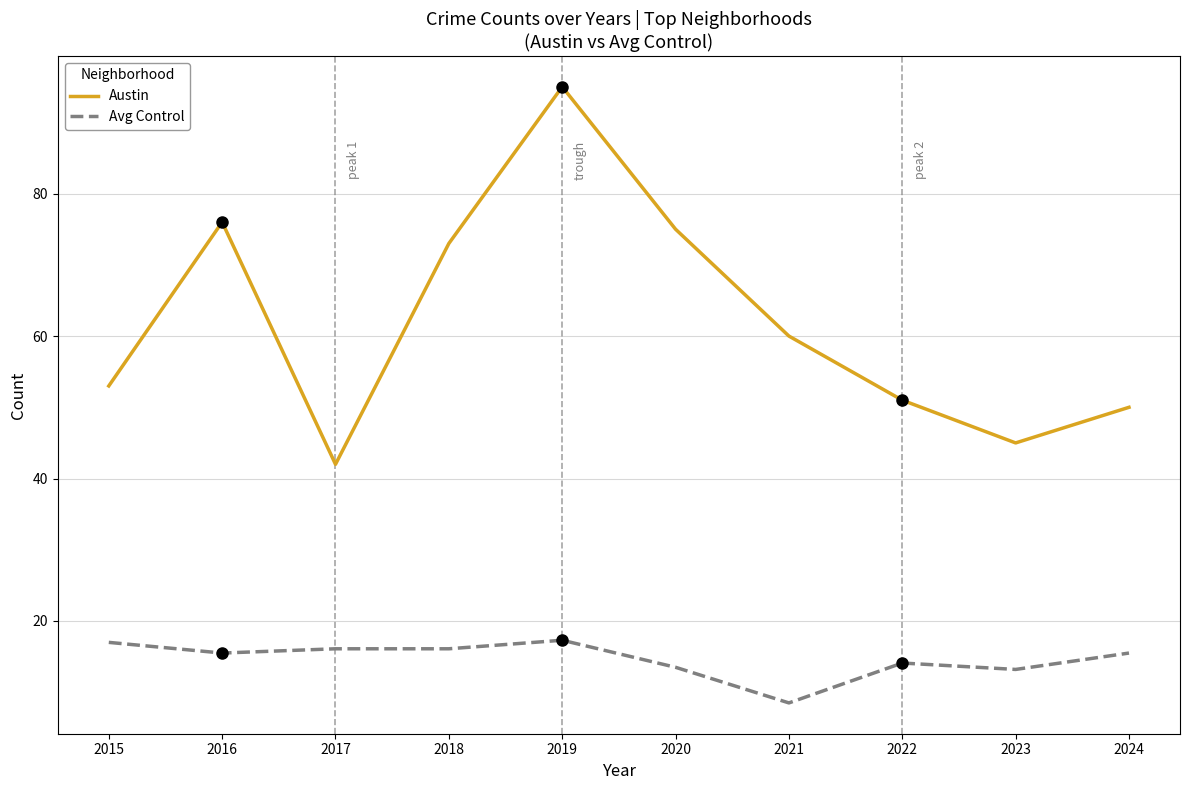

True or false: Austin and Avg Control intersect in this chart.

False